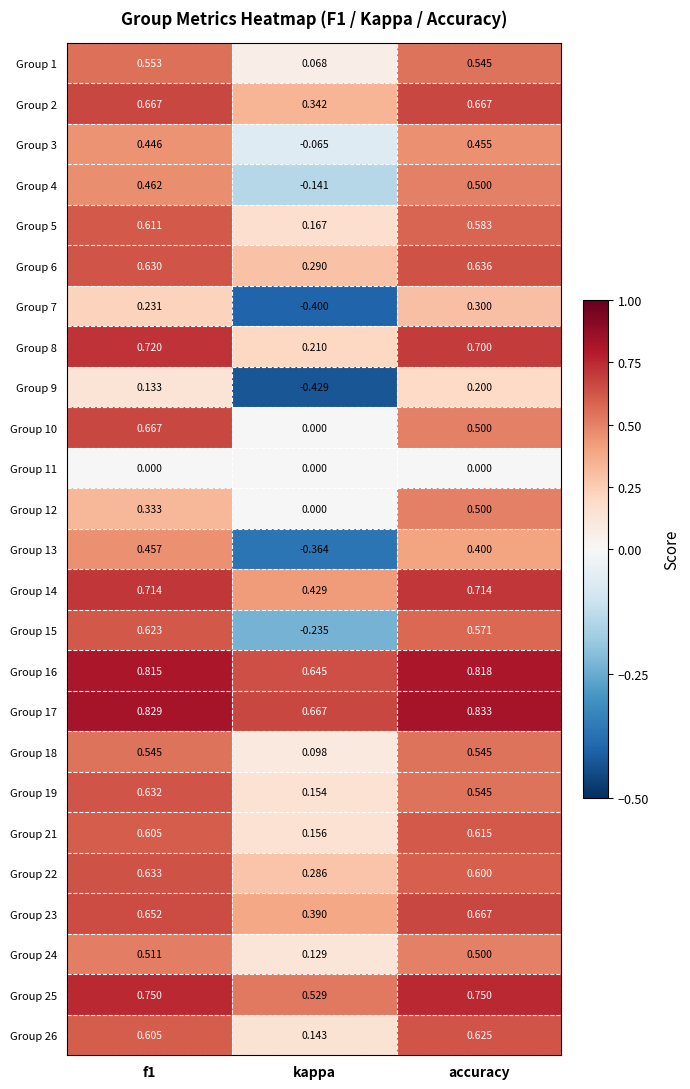

Which category has the lowest value across all series?

kappa